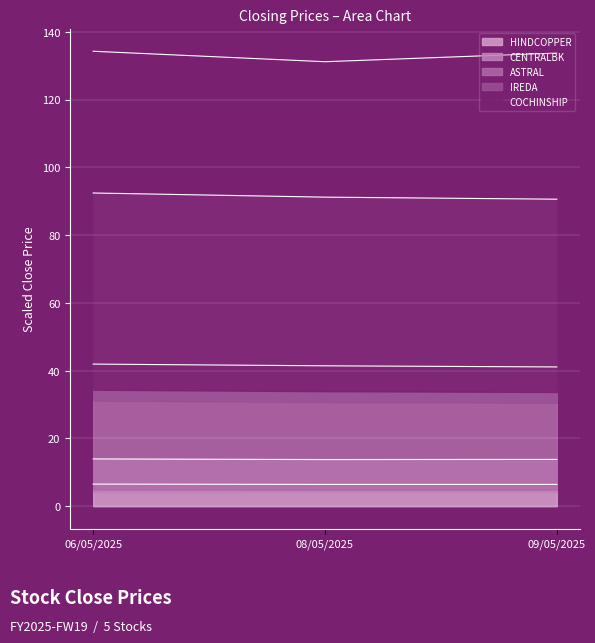

Is it true that HINDCOPPER equals 13.8 at 09/05/2025?

True